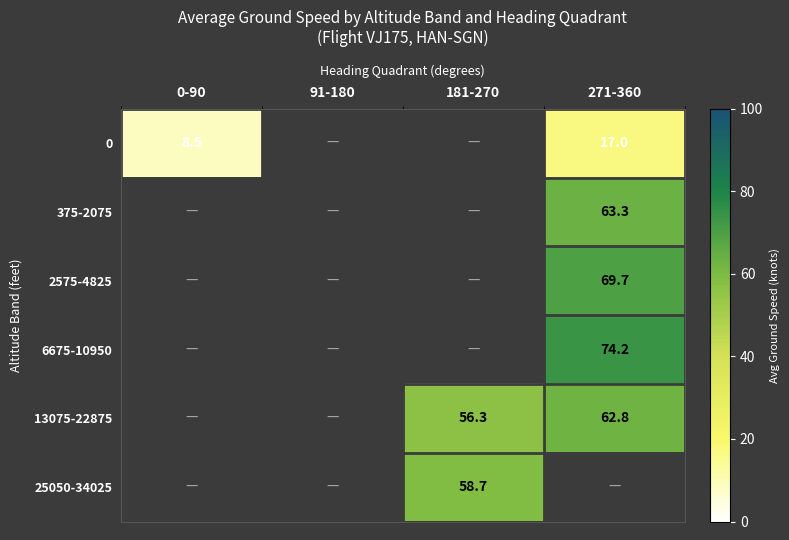

Is it true that 0 equals 8.5 at 0-90?

True